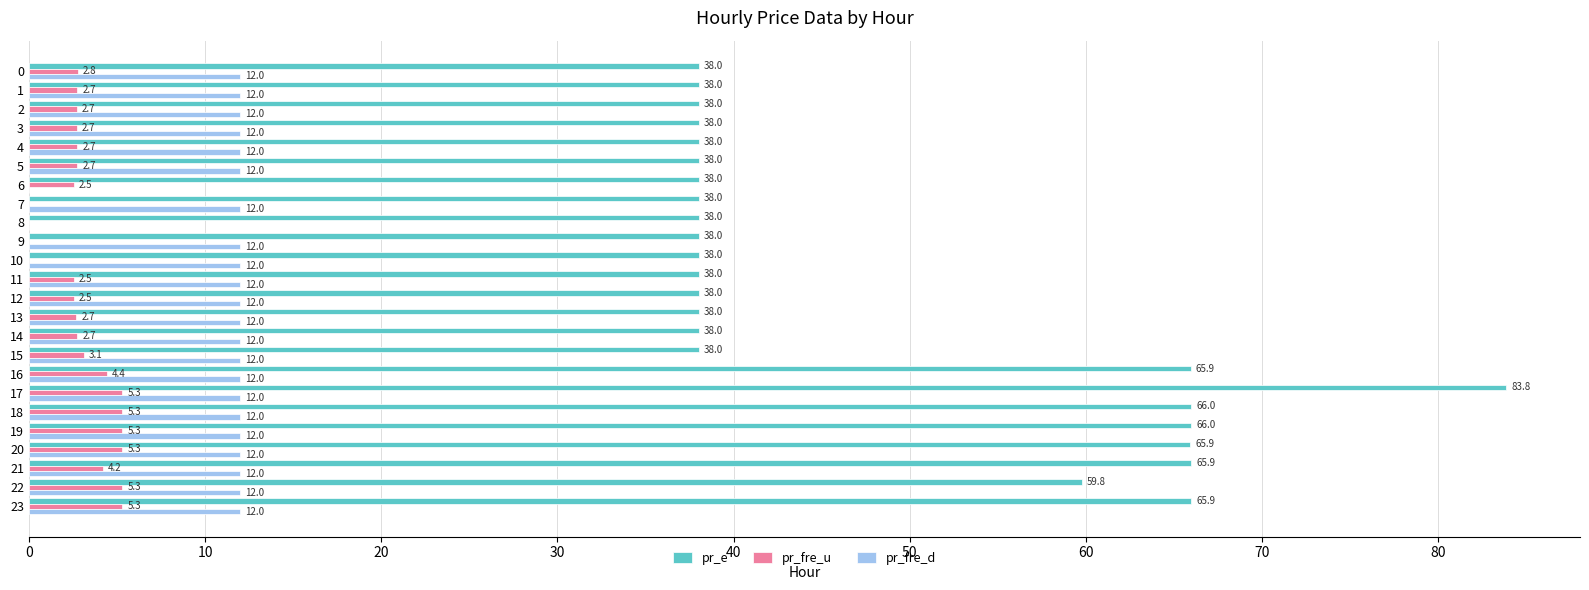

True or false: pr_fre_d has a value of 4.4 at 15.

False